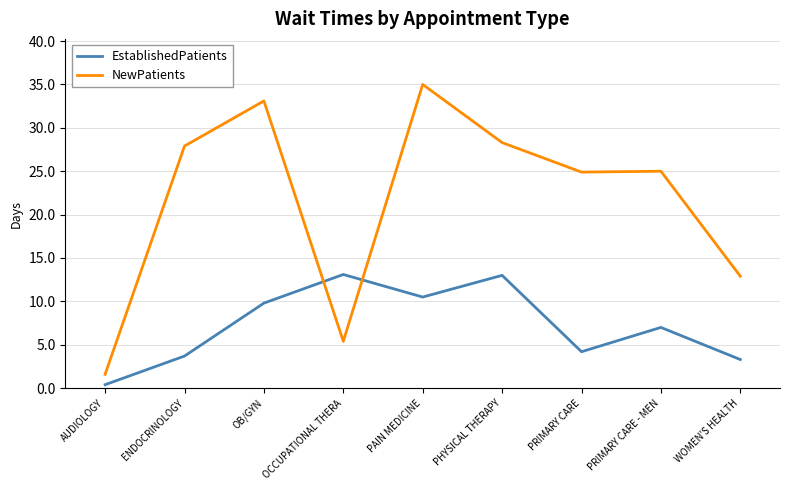

Which label corresponds to the smallest value in the chart?

AUDIOLOGY